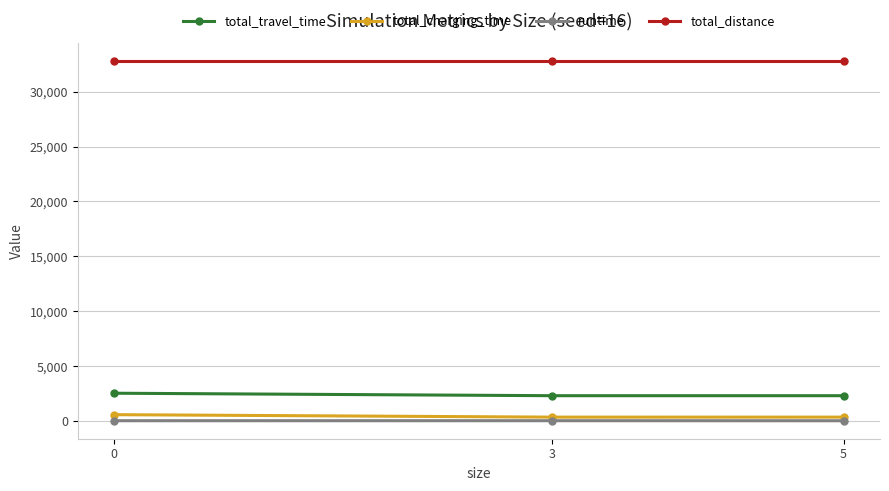

What is the greatest value displayed?

32762.6